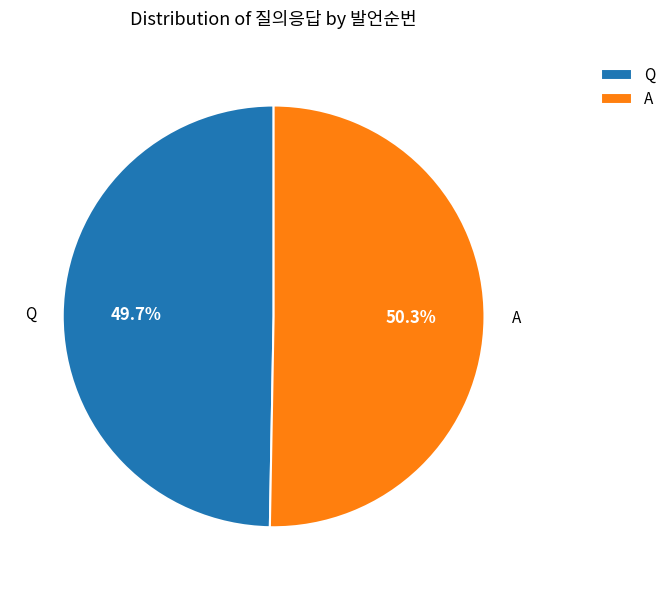

Count the number of slices in the pie.

2